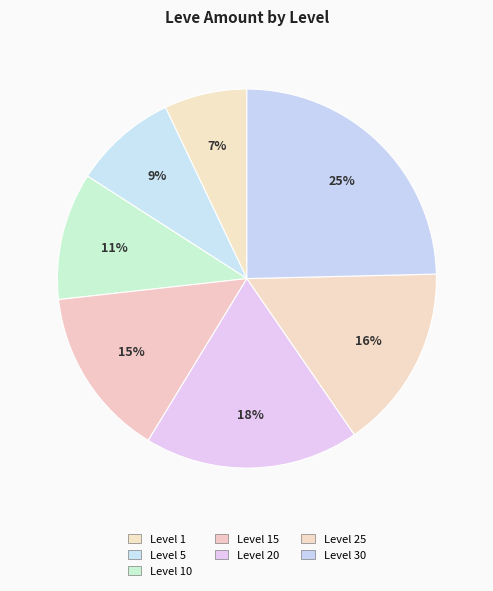

Count the number of slices in the pie.

7